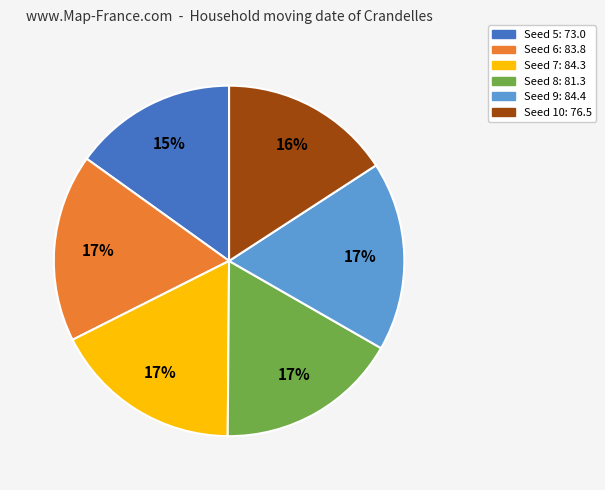

To the nearest percent, what is the difference between the largest and smallest slice percentages?

2%